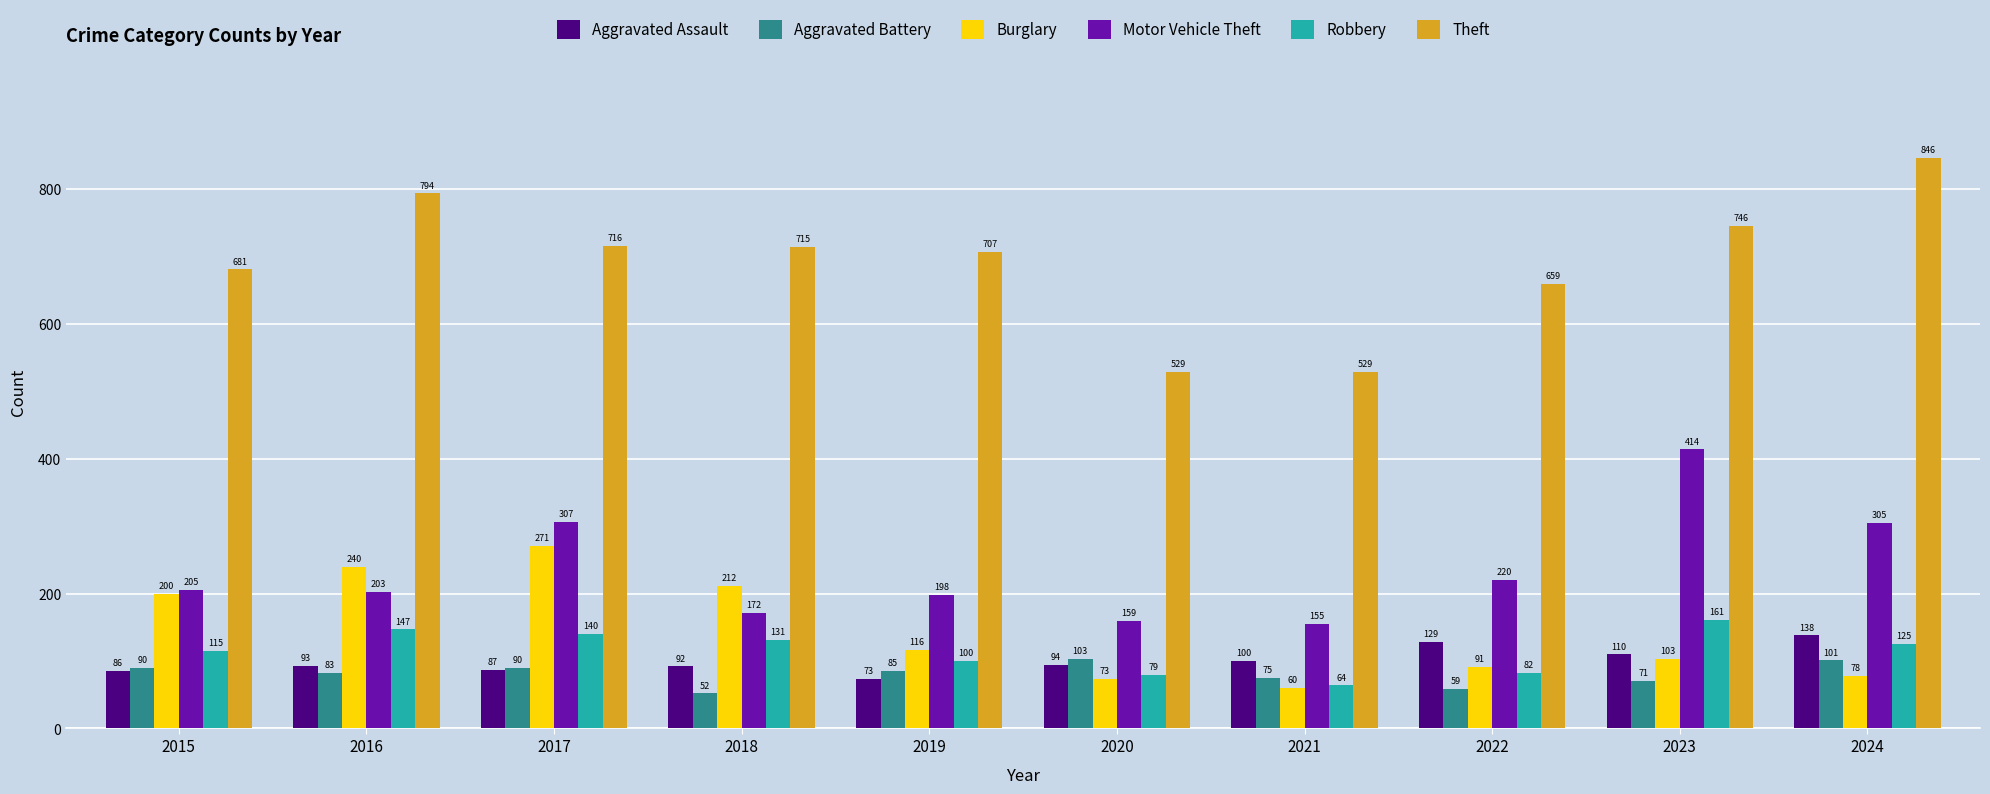

Reading left to right, list all the values displayed in this chart.

Aggravated Assault: 86	93	87	92	73	94	100	129	110	138
Aggravated Battery: 90	83	90	52	85	103	75	59	71	101
Burglary: 200	240	271	212	116	73	60	91	103	78
Motor Vehicle Theft: 205	203	307	172	198	159	155	220	414	305
Robbery: 115	147	140	131	100	79	64	82	161	125
Theft: 681	794	716	715	707	529	529	659	746	846